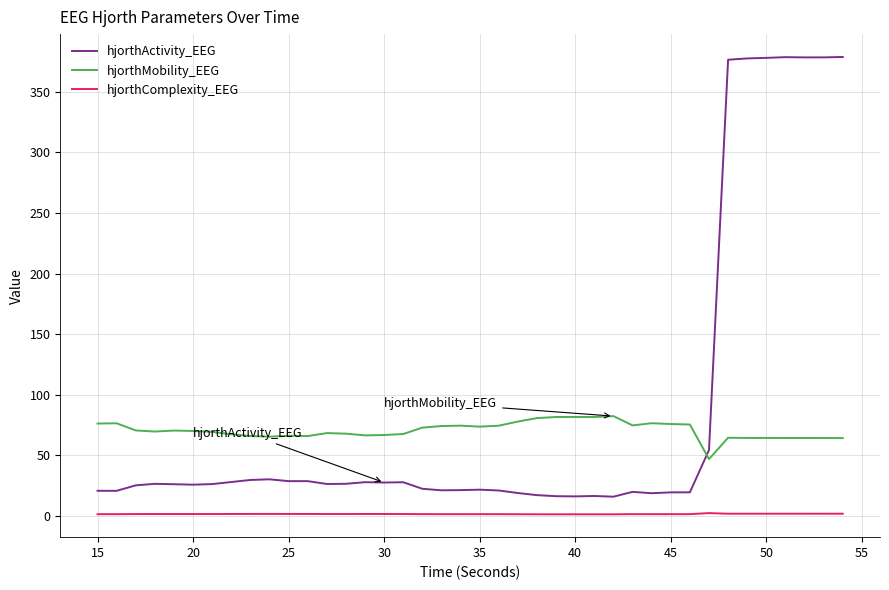

True or false: hjorthComplexity_EEG and hjorthActivity_EEG cross at least once.

False